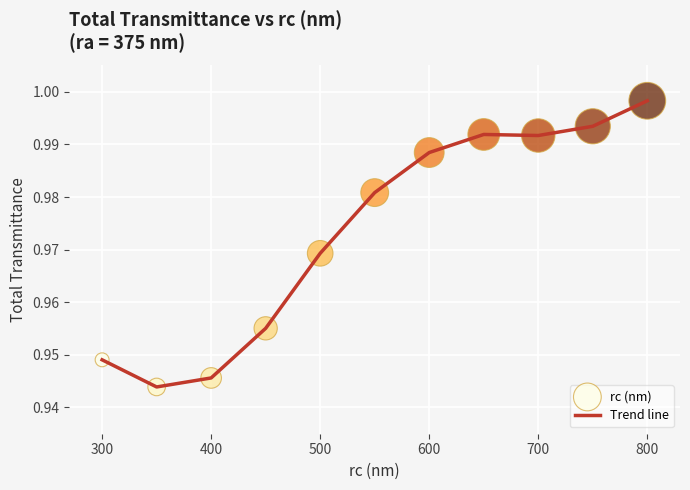

Is this an area chart (filled region under the line)?

No